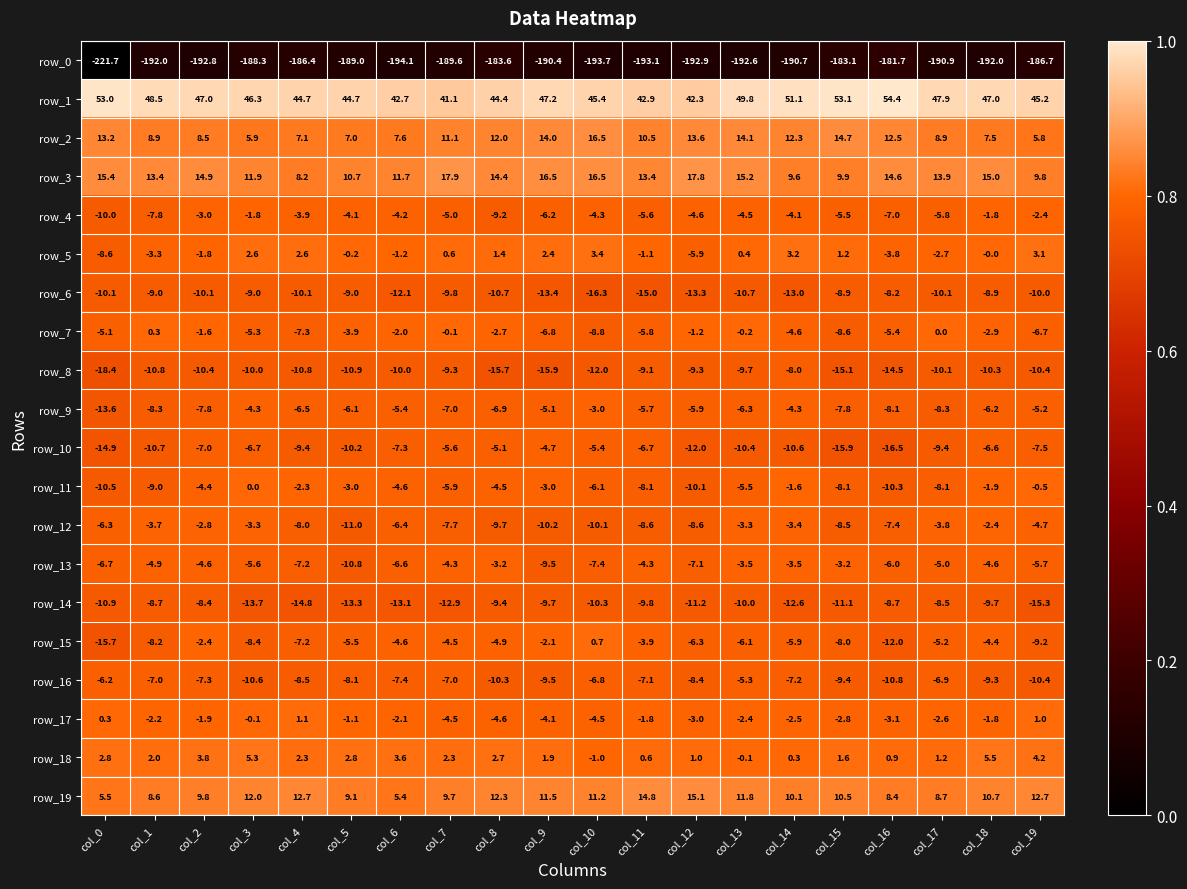

At which label is row_2 closest to 11?

col_7